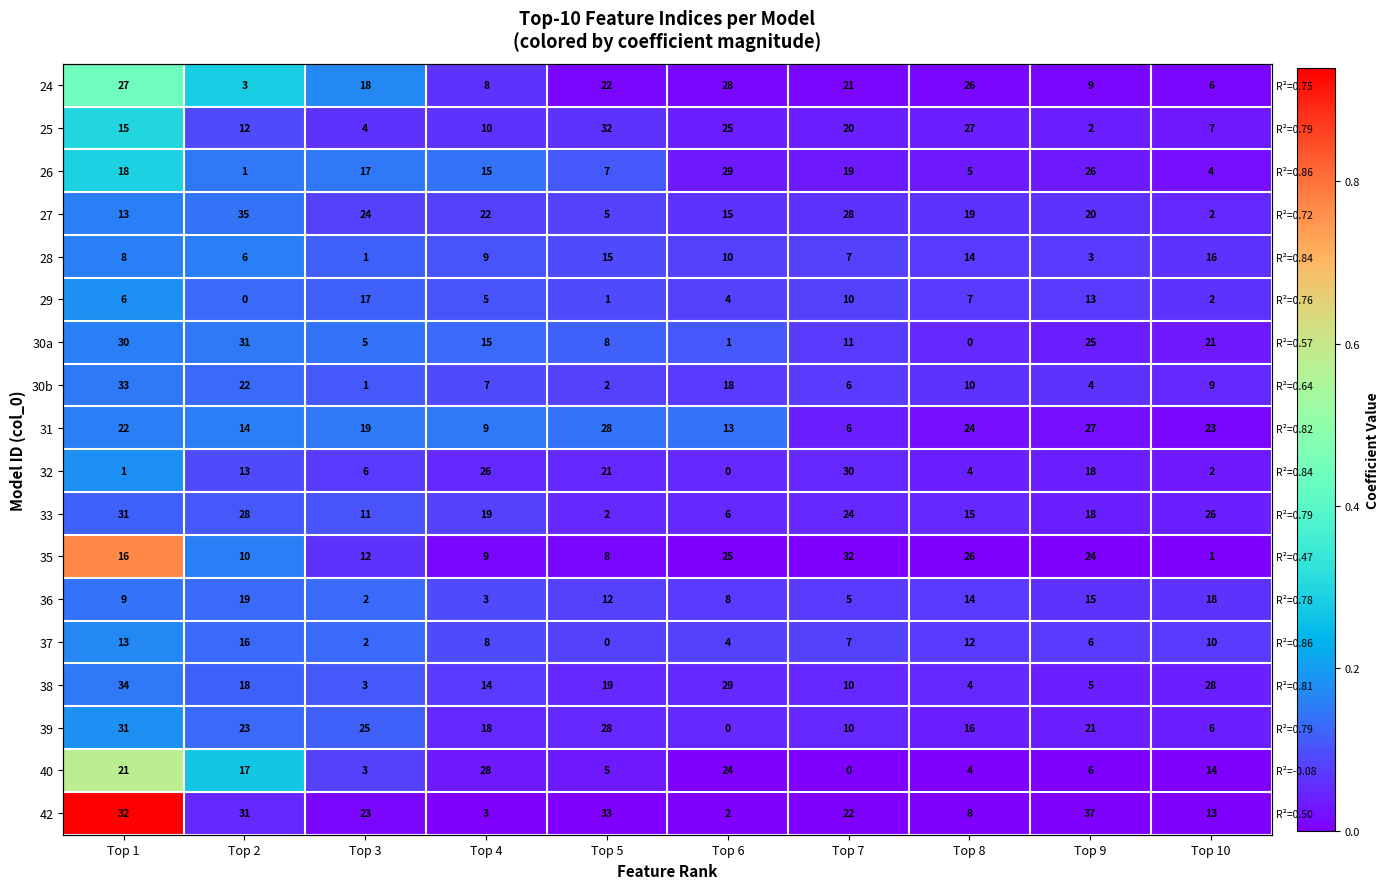

What is the difference between the maximum and minimum values in the 37 series?

0.1